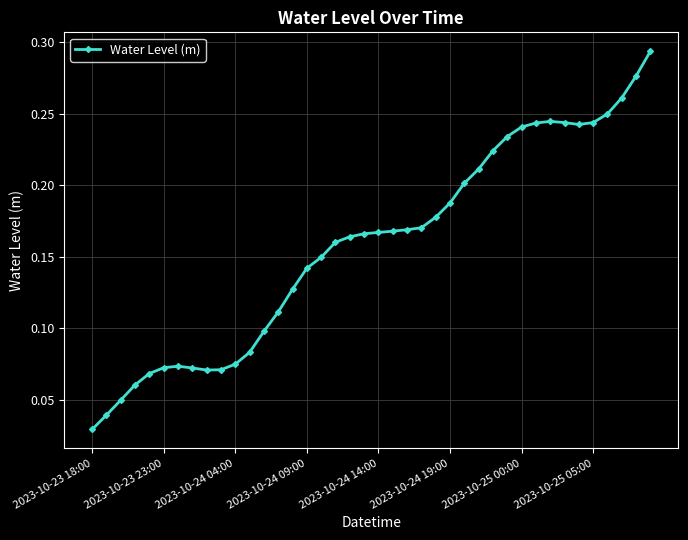

What is the sum of all values?

6.3